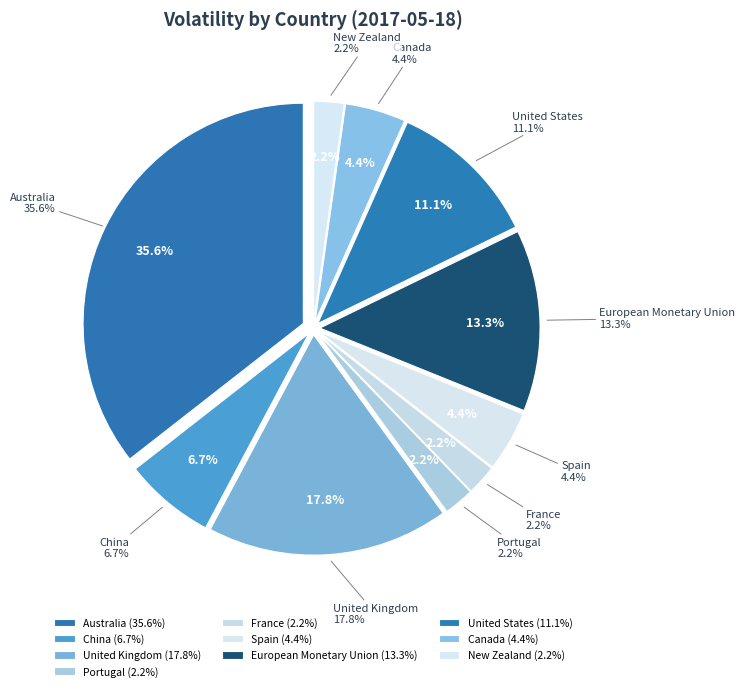

True or false: Canada accounts for 4% of the total.

True